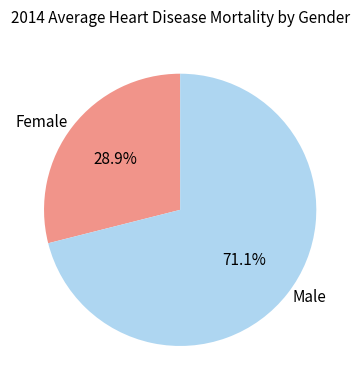

Which slice is the smallest?

Female